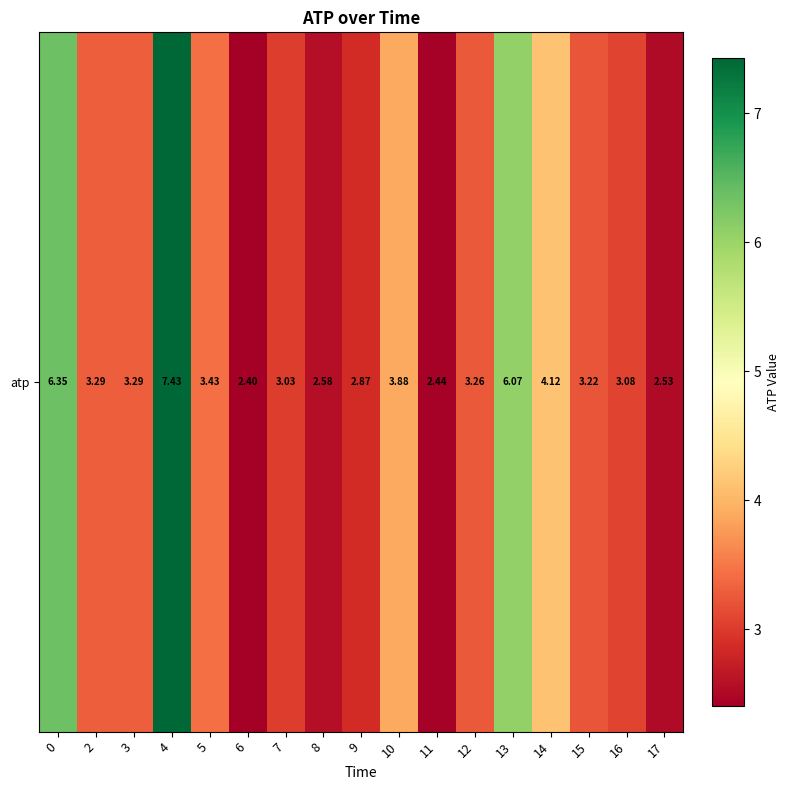

What is the sum of the values at 11 and 4?

9.9